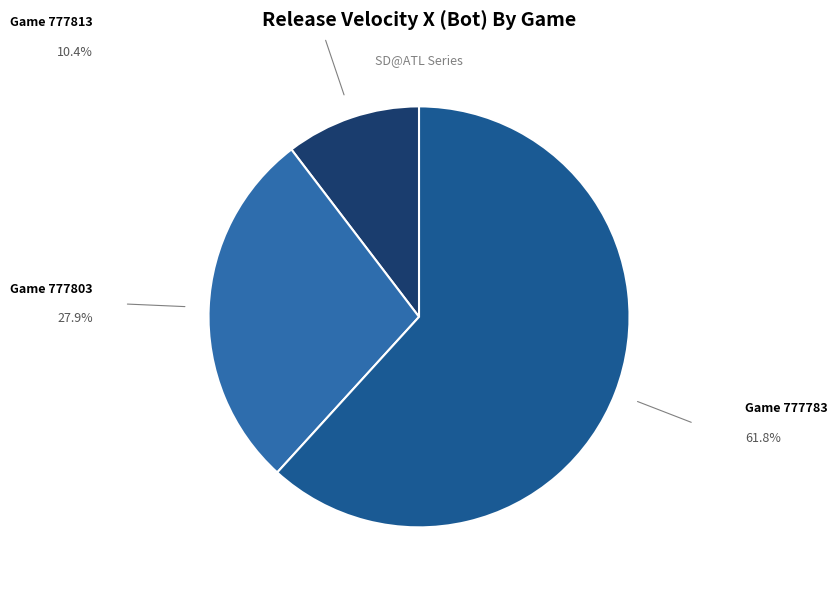

Rank the categories by value from lowest to highest.

777813, 777803, 777783